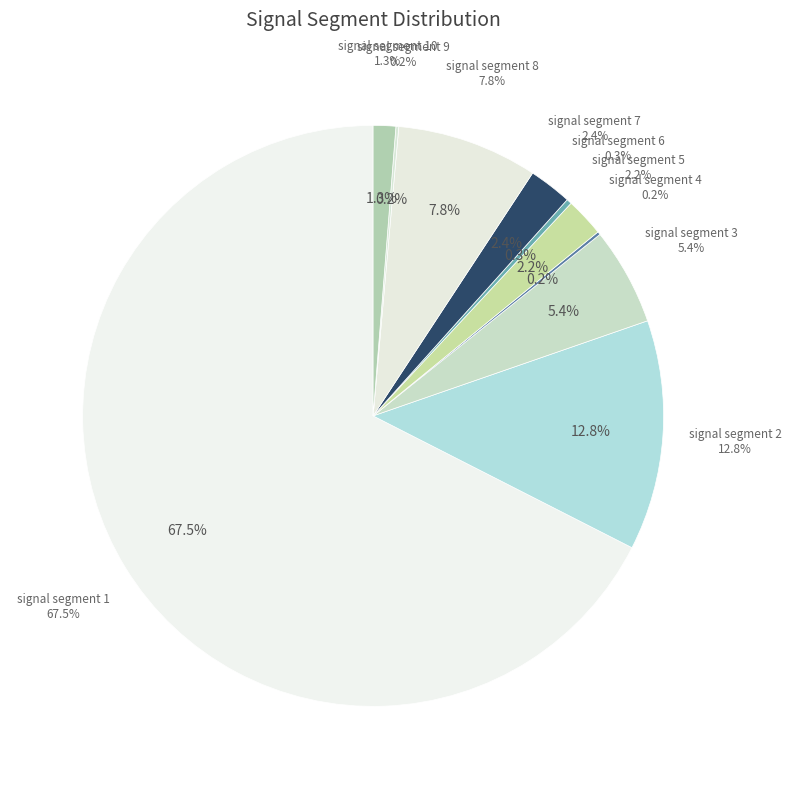

Does signal segment 1 represent more than half of the total?

Yes